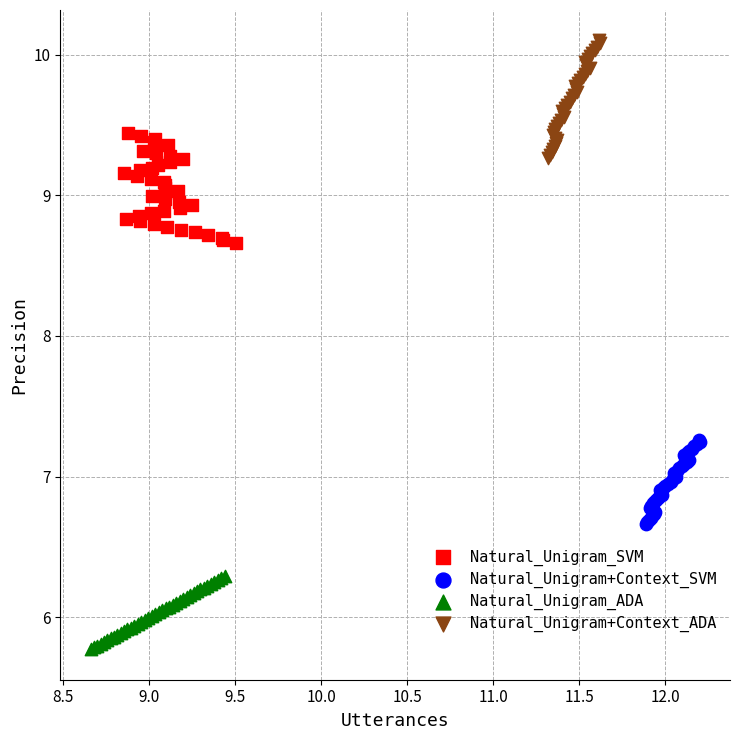

Which series reaches the maximum Y coordinate?

Natural_Unigram+Context_ADA